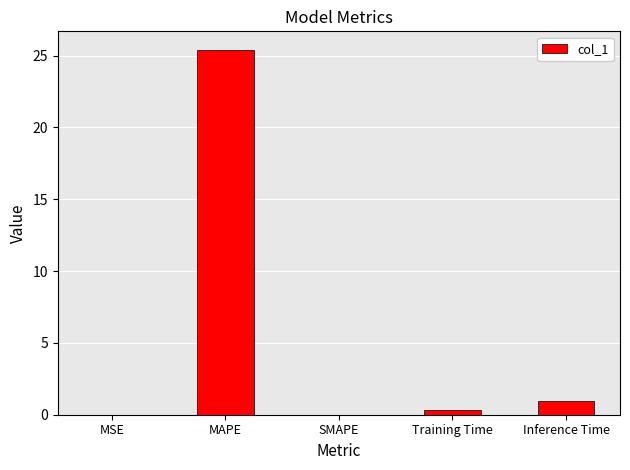

What is the approximate value at MAPE?

25.4